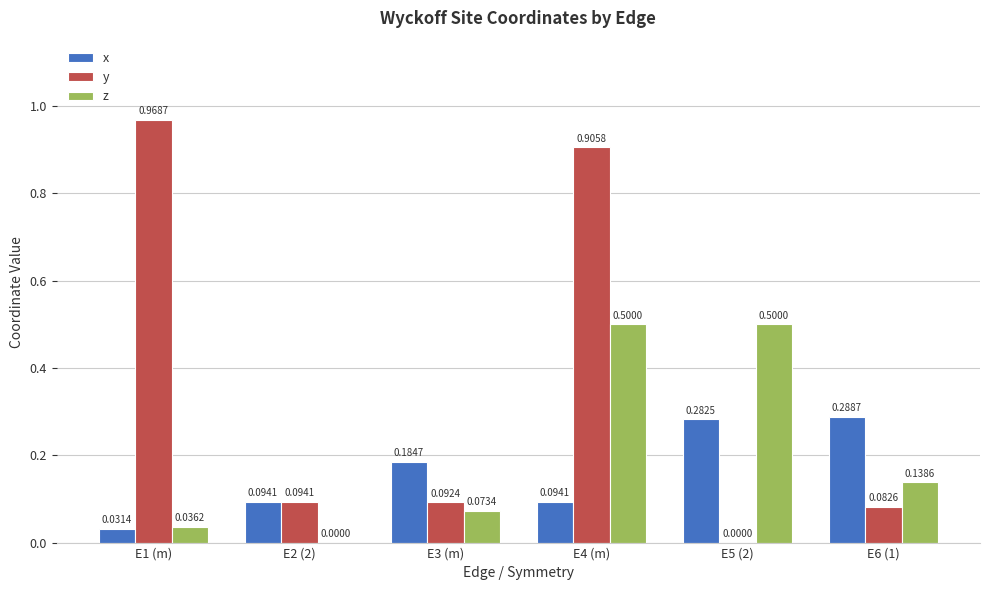

What is the sum of the x values at E5 (2) and E2 (2)?

0.4